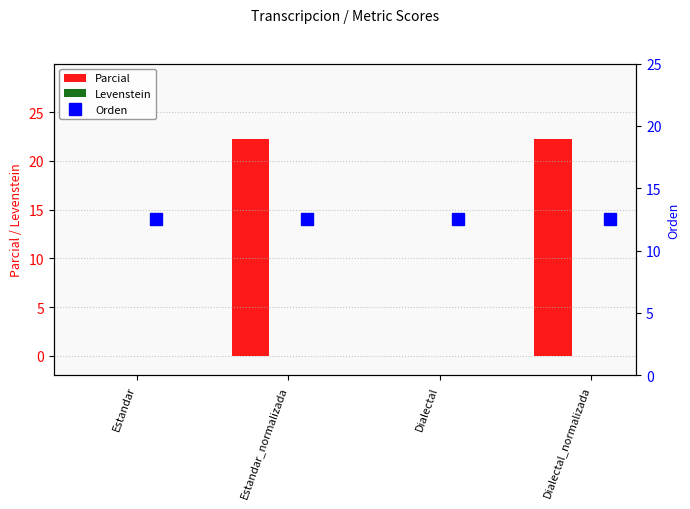

The value of Parcial at Estandar_normalizada is 22.2. True or false?

True